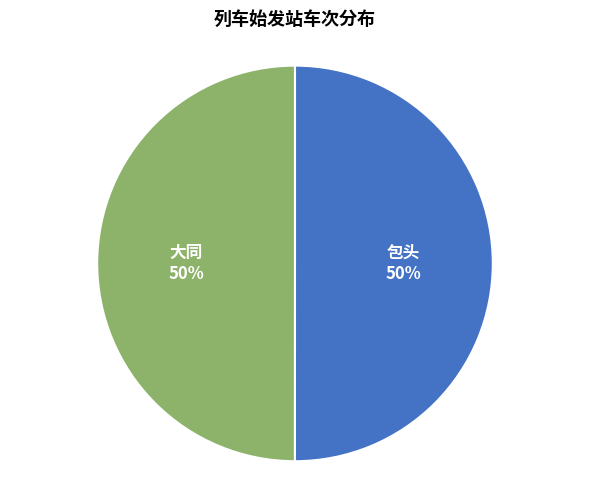

Is it true that 包头 is 50% of the pie?

True